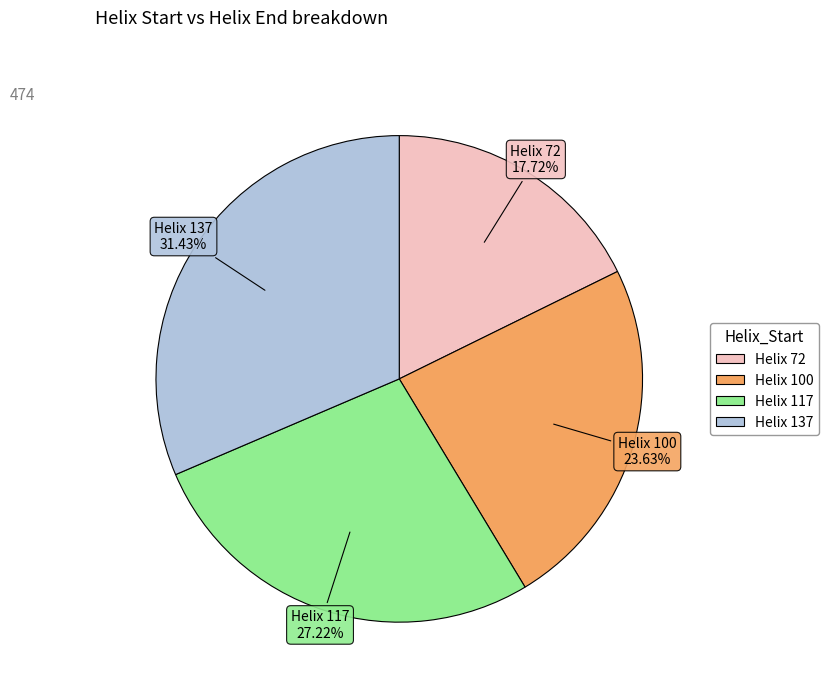

Is the sum of Helix 117 and Helix 100 greater than half?

Yes